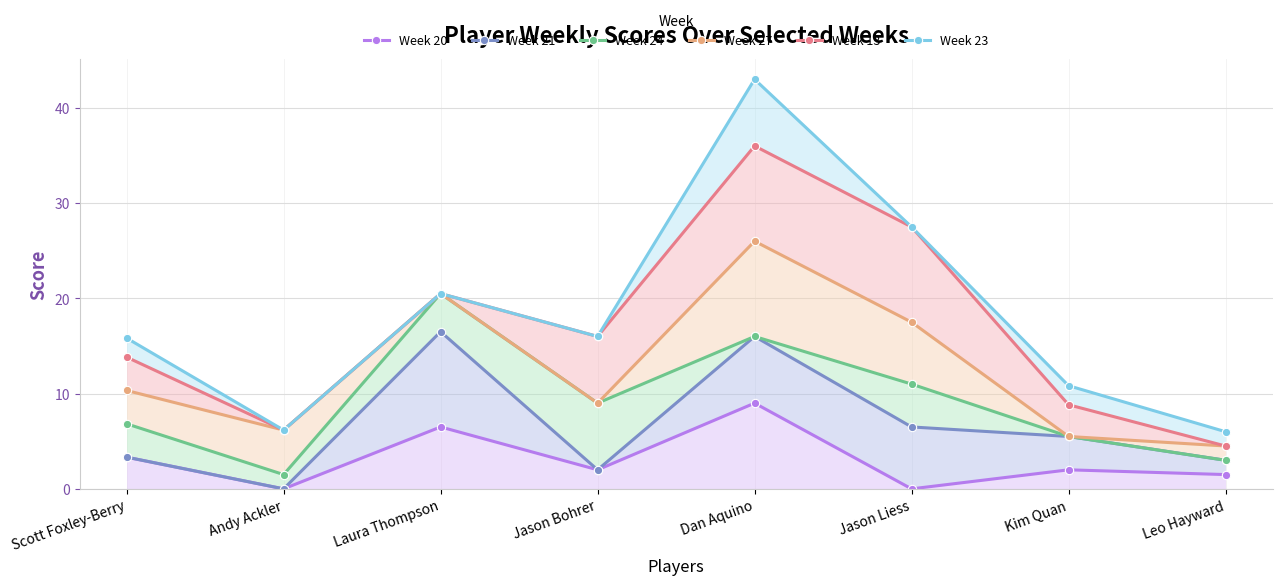

What is the spread (max minus min) of values at Jason Liess?

27.5